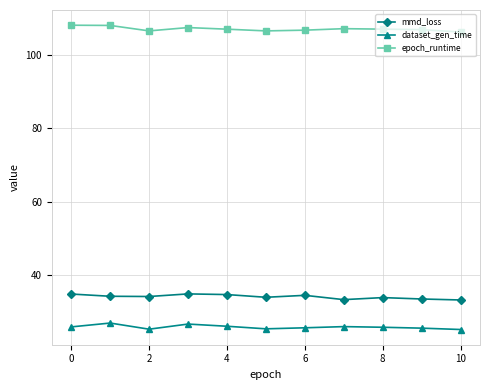

True or false: mmd_loss and epoch_runtime intersect in this chart.

False